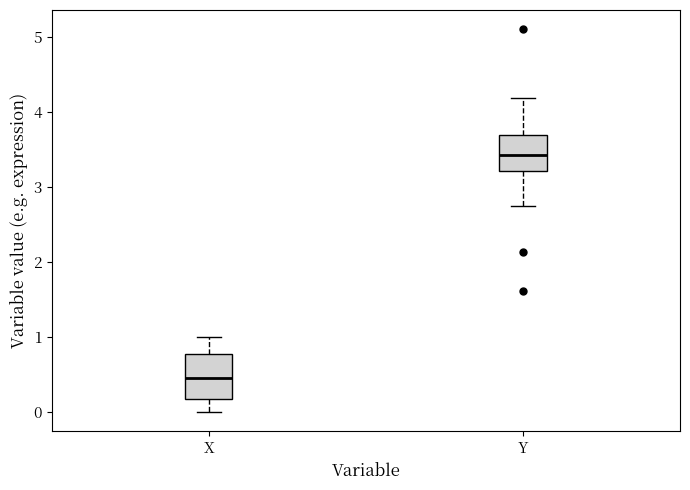

Where does the lower whisker of the box for X end on the y-axis? The values are not printed on the chart, so give them approximately, as read against the axis.

0.0